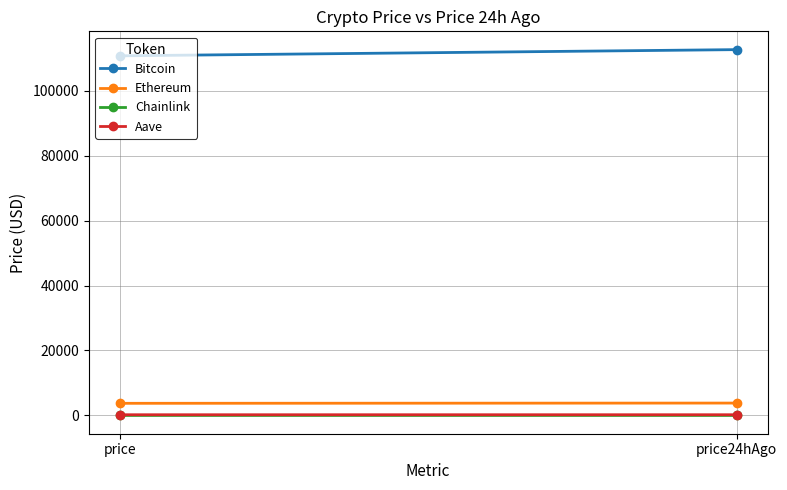

The value of Ethereum at price24hAgo is 1238.2. True or false?

False